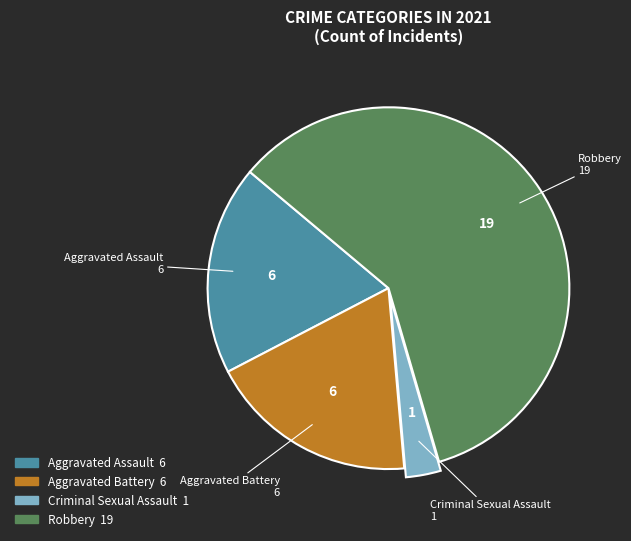

How many segments does this pie chart have?

4